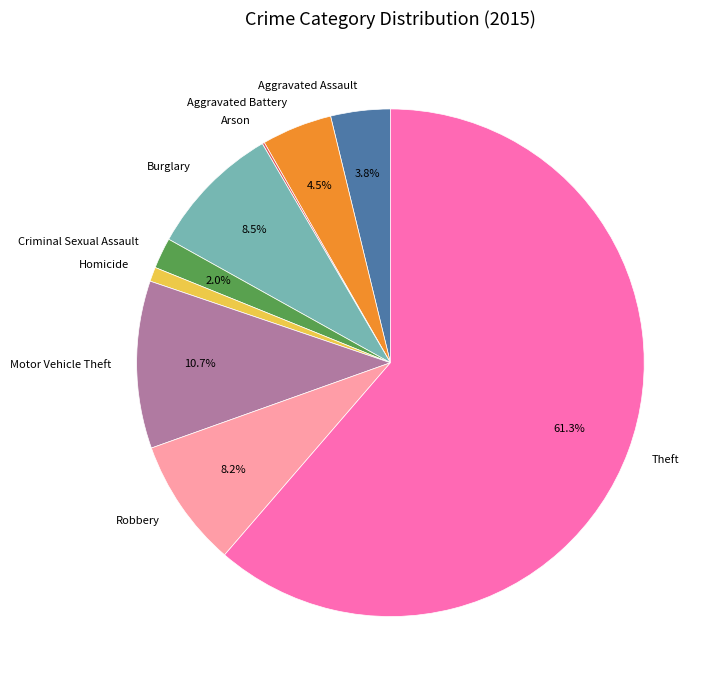

What is the largest slice in the pie chart?

Theft